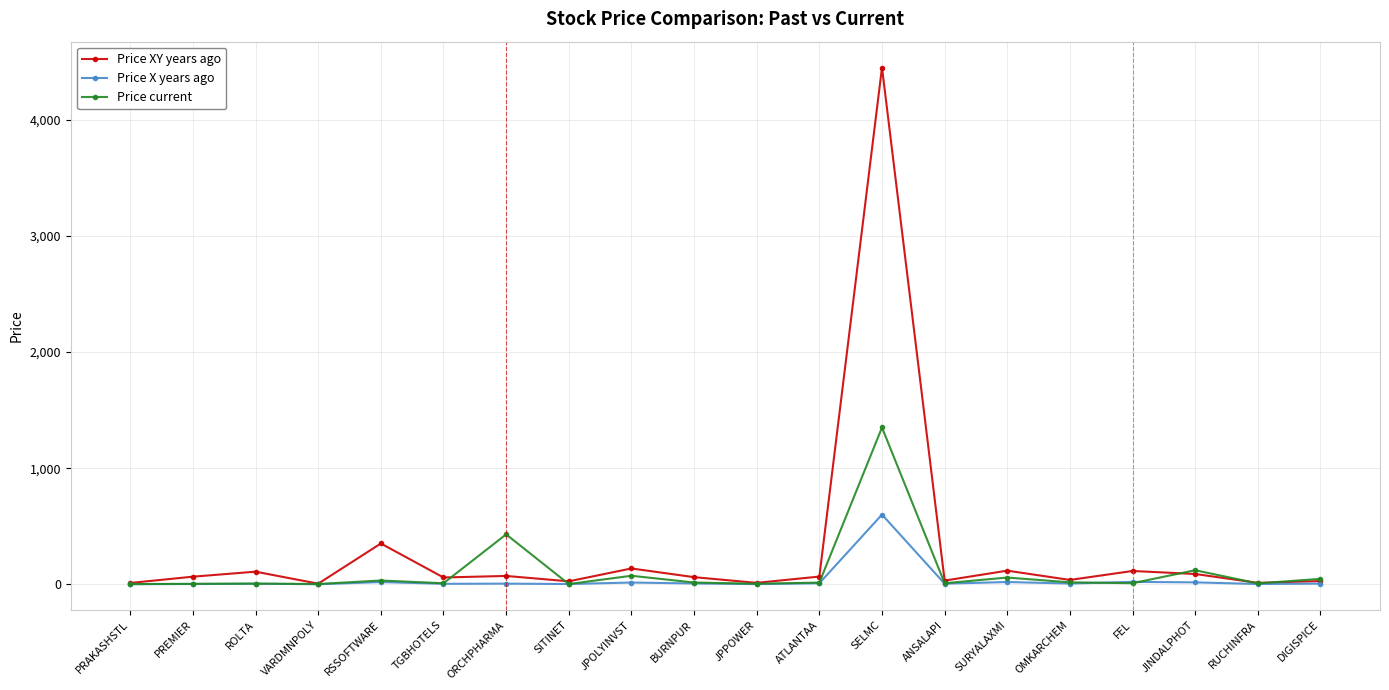

Read the Price XY years ago value at DIGISPICE.

27.8